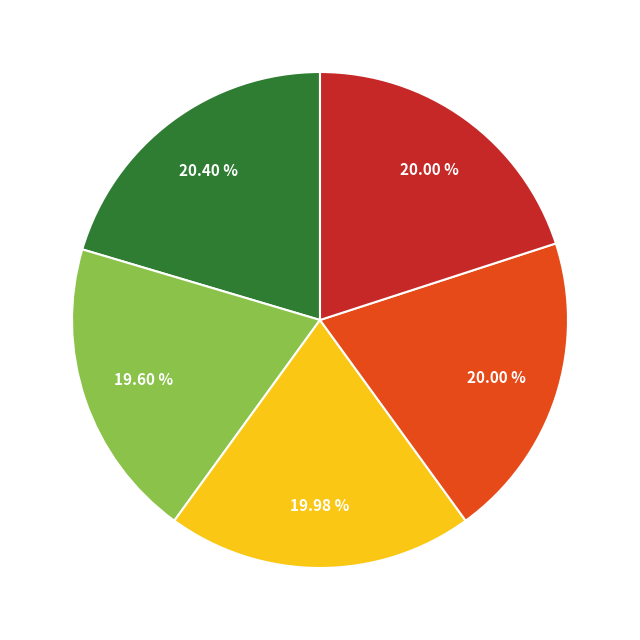

How many segments does this pie chart have?

5